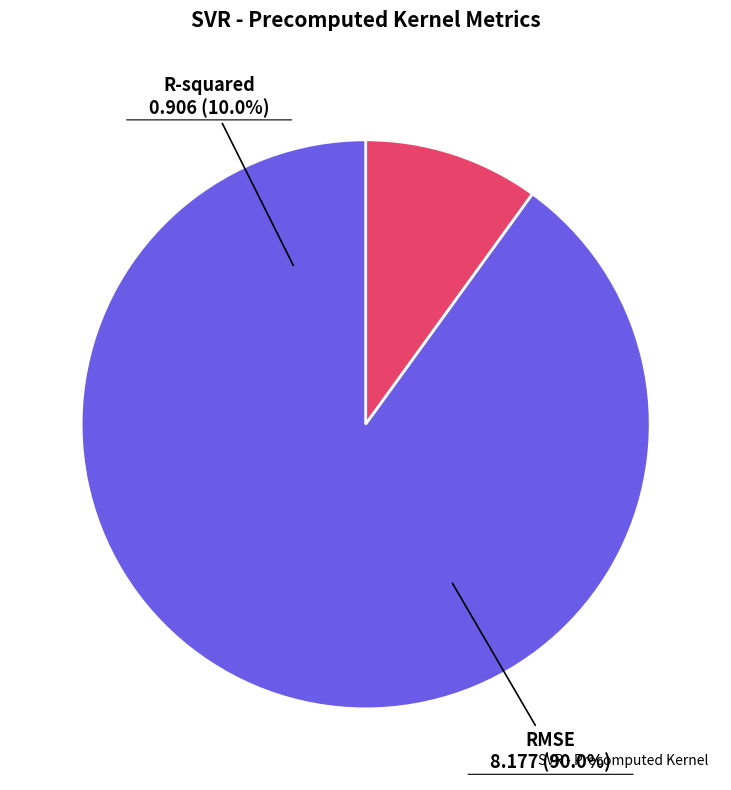

True or false: R-squared accounts for 10% of the total.

True